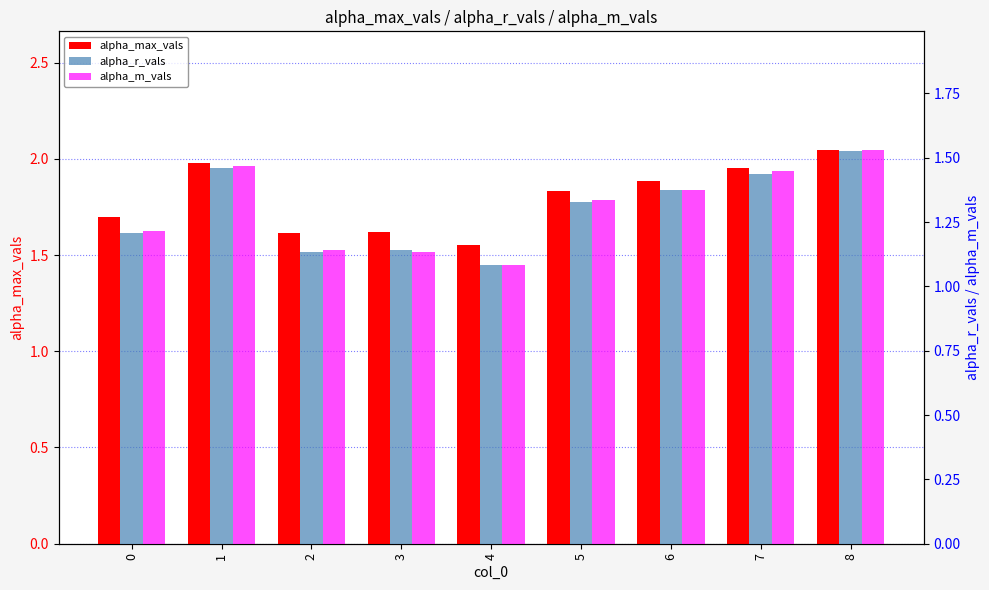

Is it true that alpha_m_vals equals 1.4 at 6?

True